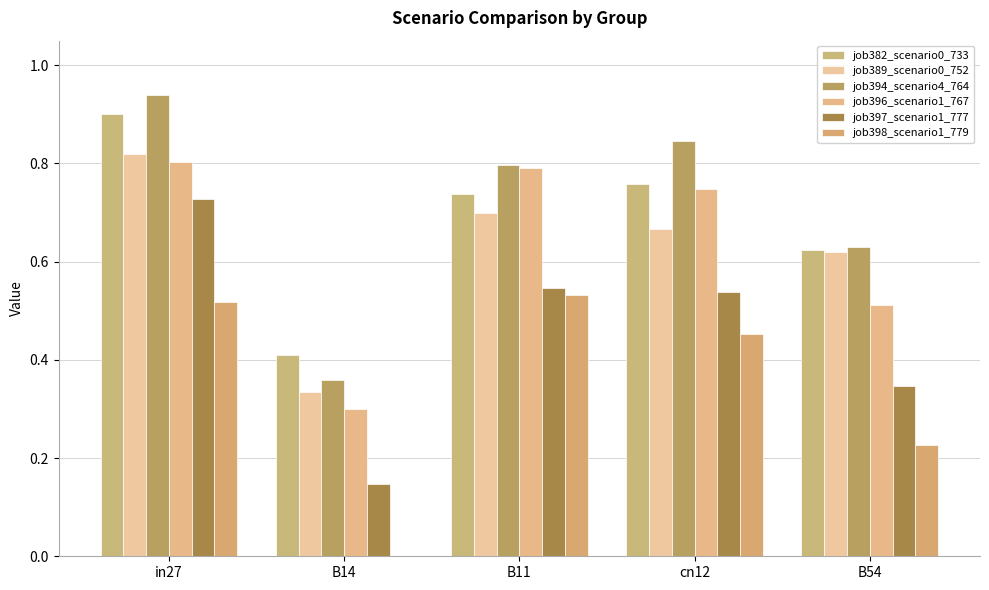

How many categories are shown in the chart?

5